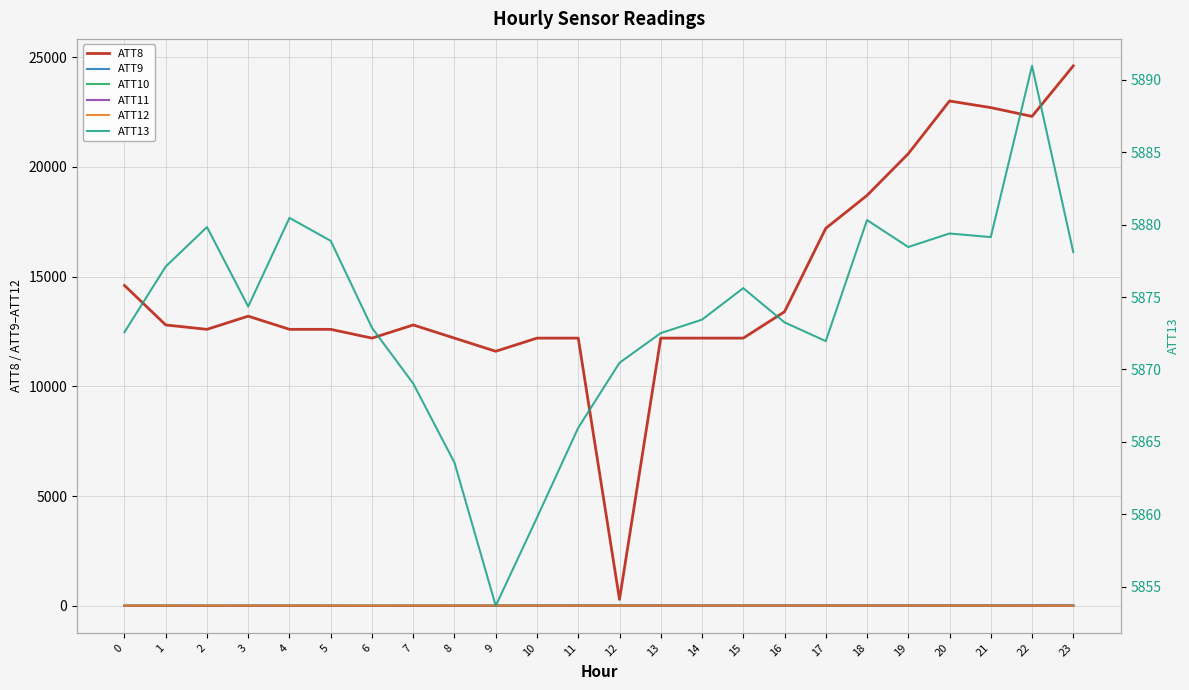

How many lines are shown in the chart?

6